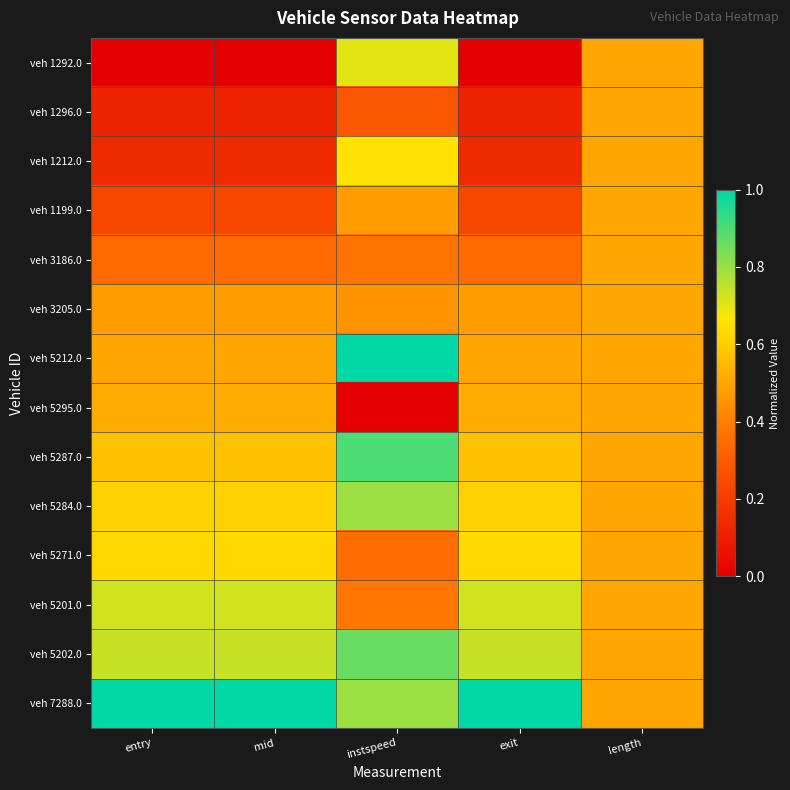

What is the total value across all series at exit?

6.6